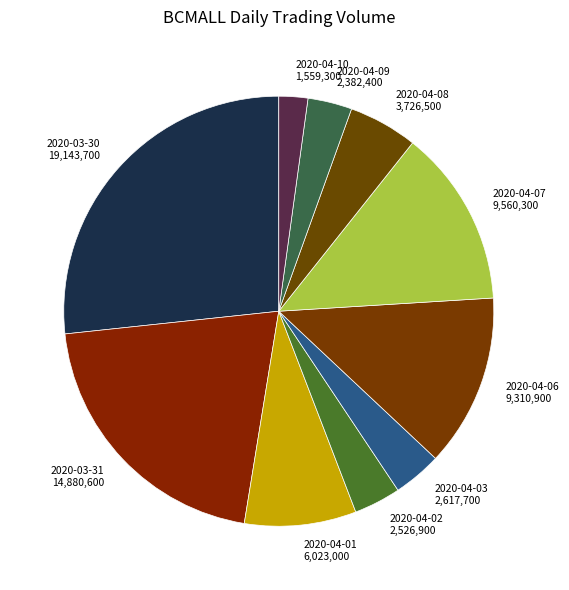

True or false: 2020-03-30 accounts for 27% of the total.

True